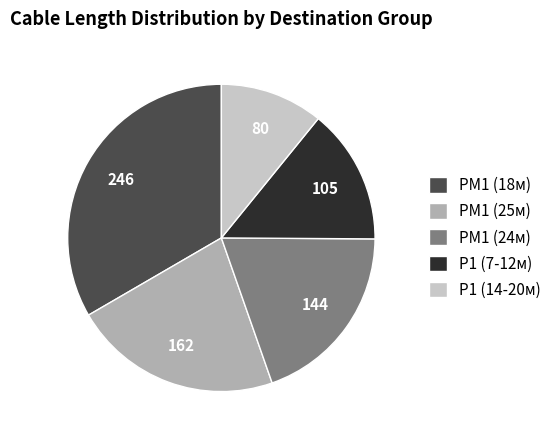

The РМ1 (18м) slice represents 20% of the pie. True or false?

False